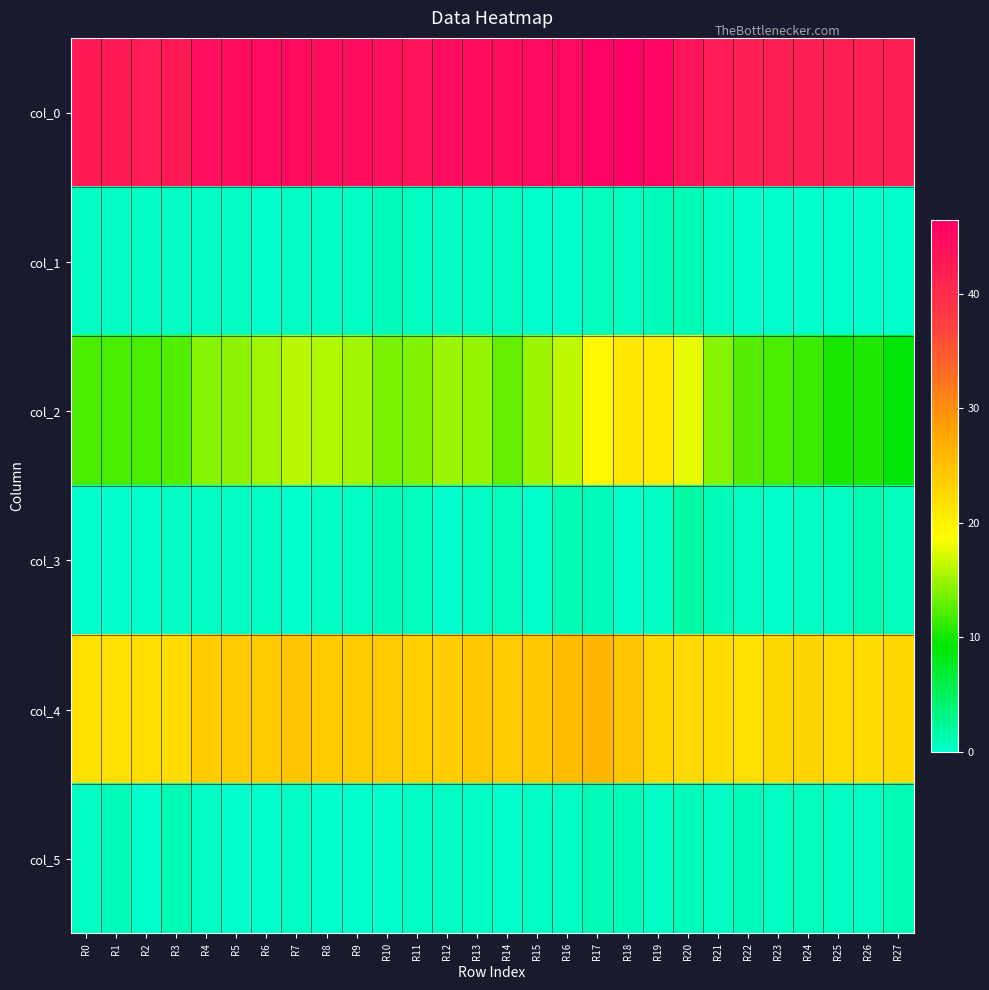

How many series are shown in this chart?

6